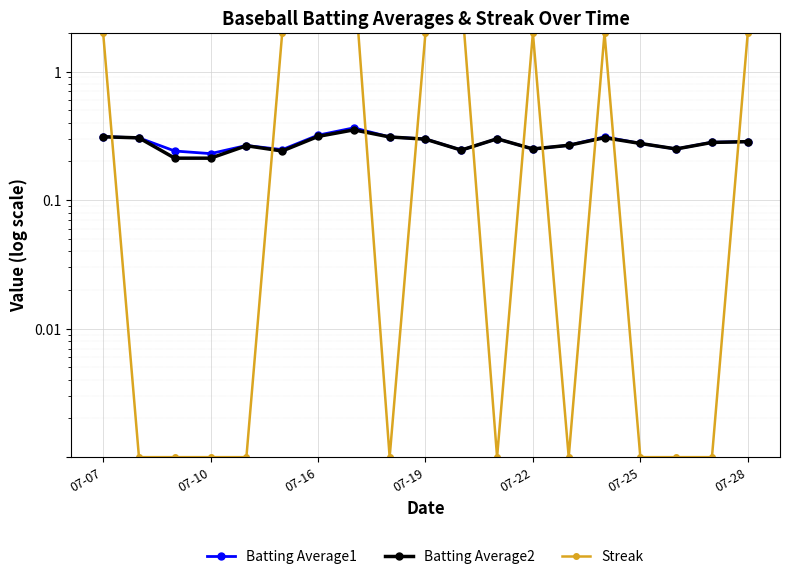

Count the number of data series in this chart.

3